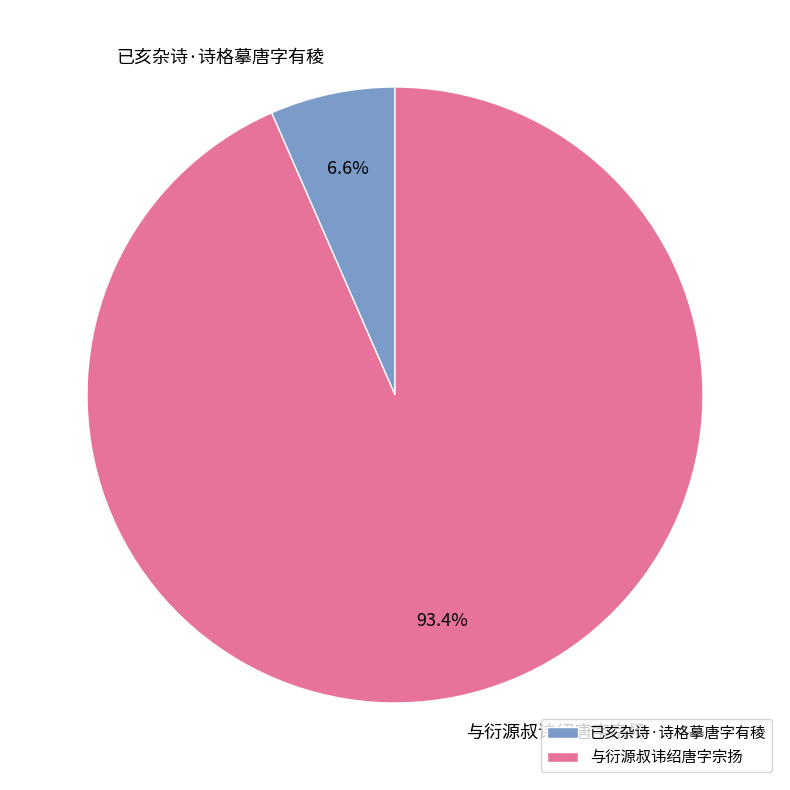

True or false: 已亥杂诗·诗格摹唐字有稜 accounts for 7% of the total.

True